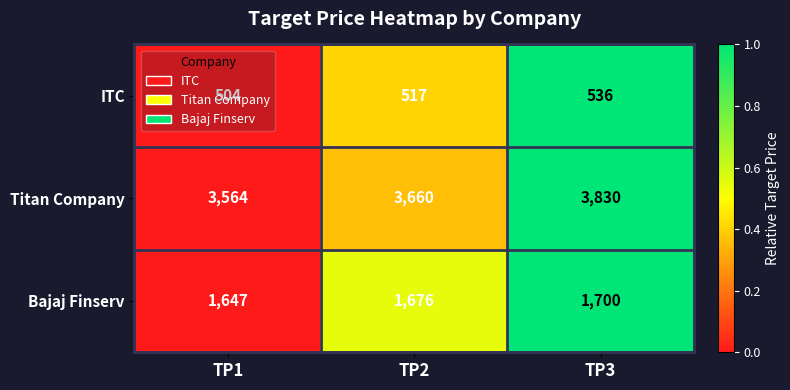

Is it true that Titan Company equals 6457 at TP2?

False